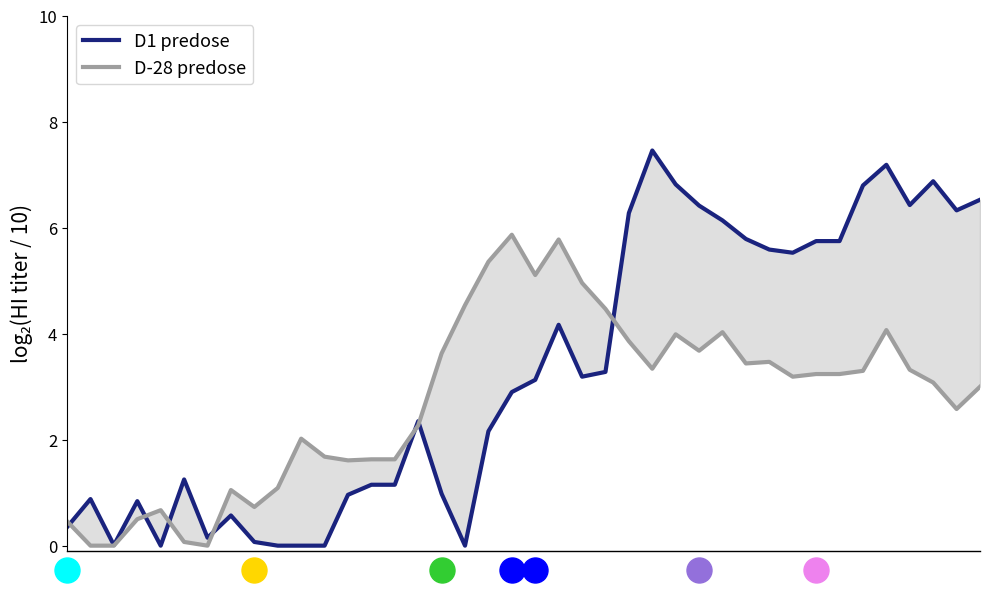

What is the sum of the D1 predose values at 9 and 20?

3.1